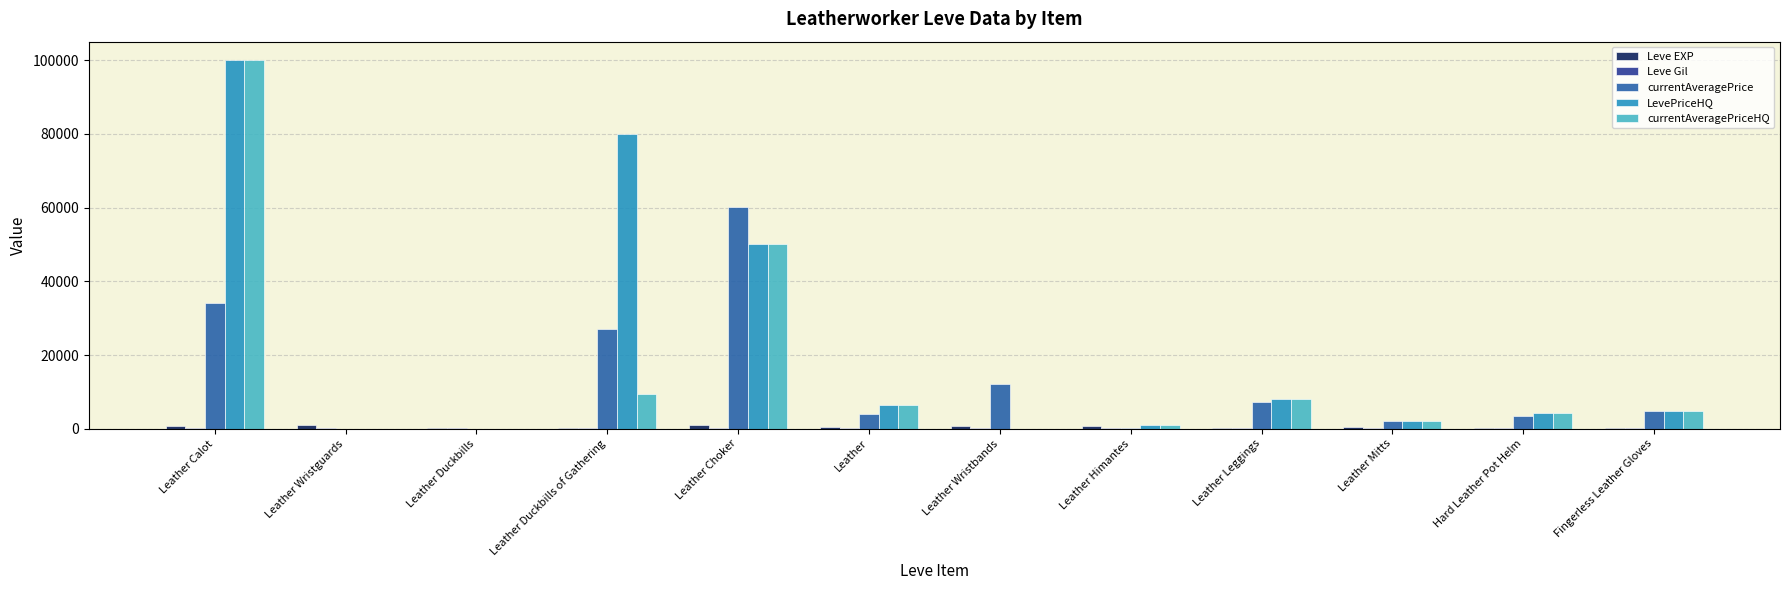

At which category is the sum across all series the highest?

Leather Calot